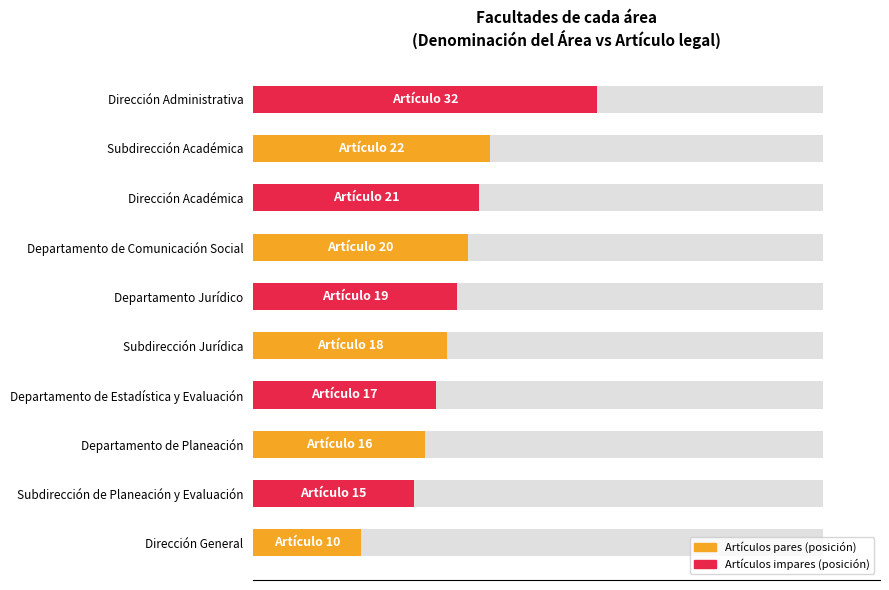

Read the value at Departamento Jurídico.

35.8